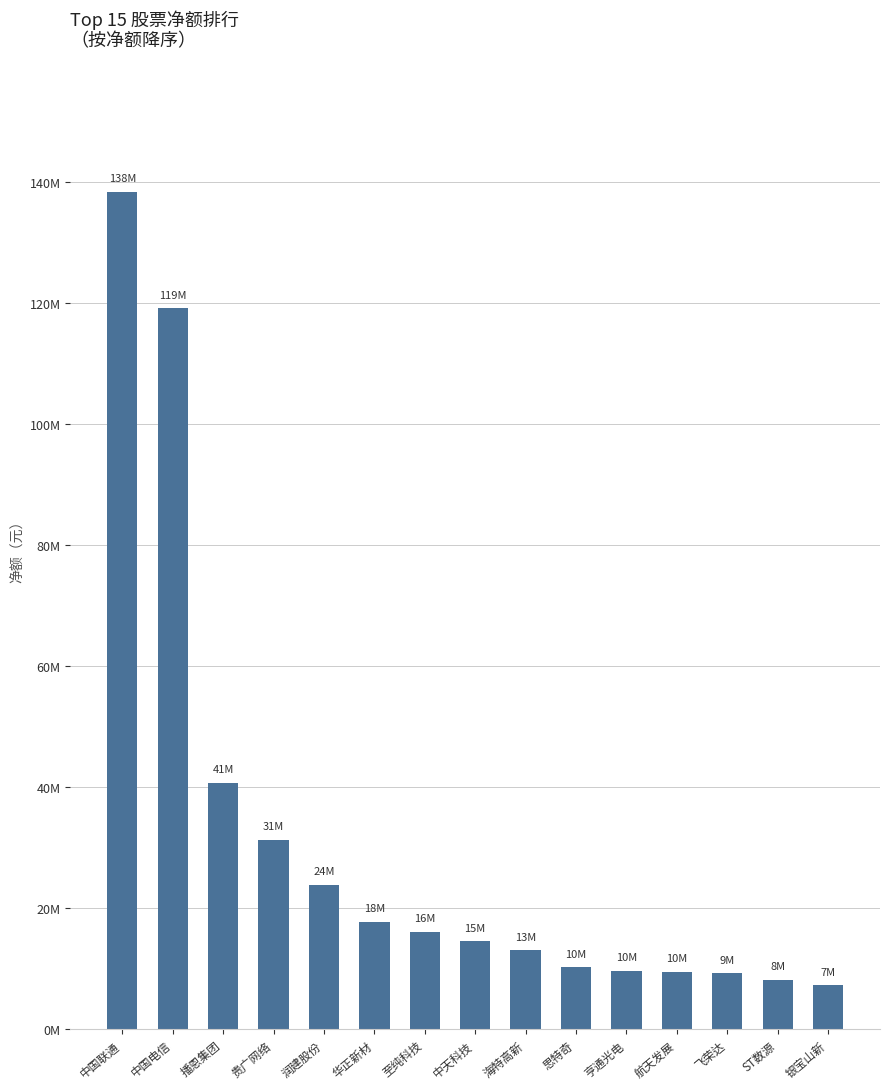

Reading left to right, transcribe all the data shown in this chart.

138456388	119259796	40747732	31299592	23856550	17748086	16106726	14587367	13022422	10214101	9663156	9516406	9208668	8170118	7244099